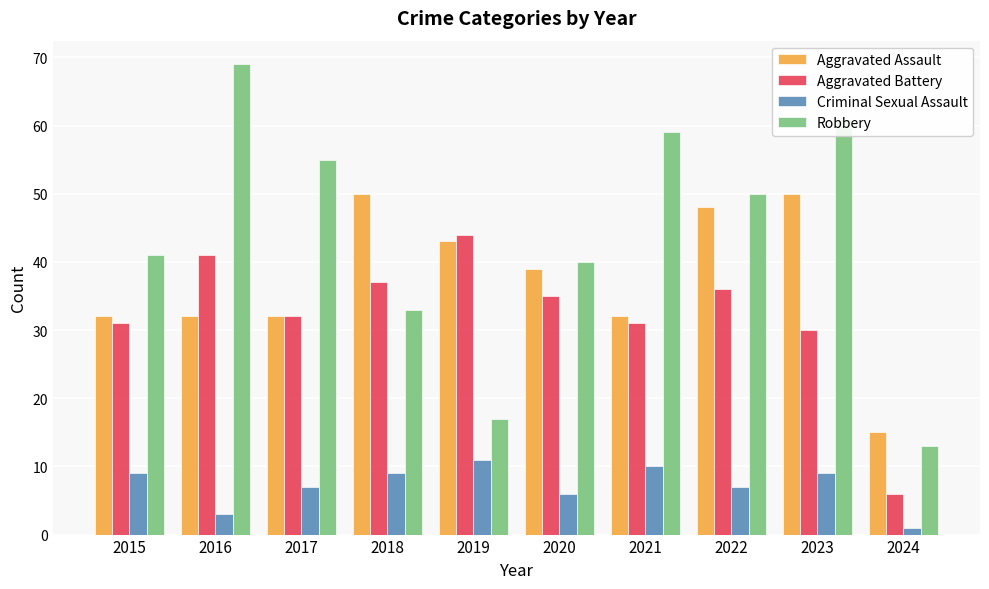

Rank the series by their maximum value, from lowest to highest.

Criminal Sexual Assault, Aggravated Battery, Aggravated Assault, Robbery